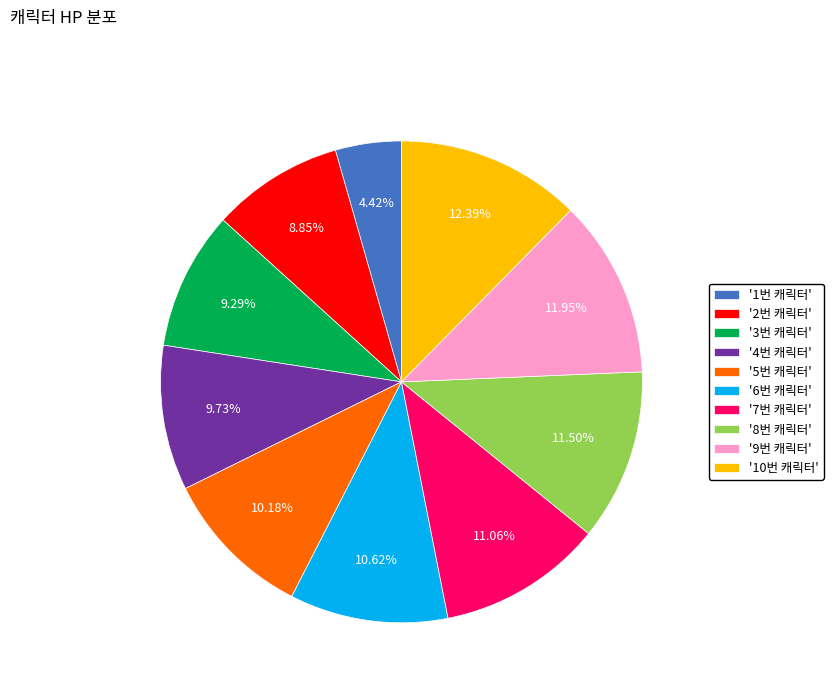

Is there a majority slice in this chart?

No